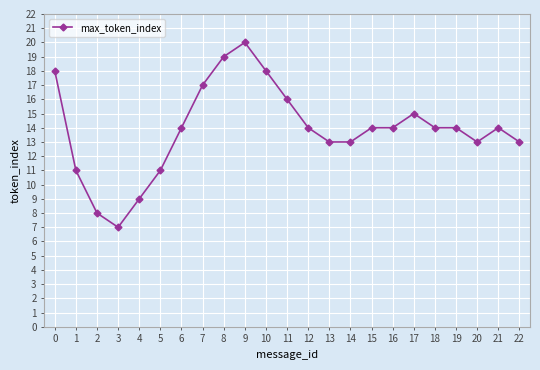

Reading left to right, transcribe all the data shown in this chart.

0=18	1=11	2=8	3=7	4=9	5=11	6=14	7=17	8=19	9=20	10=18	11=16	12=14	13=13	14=13	15=14	16=14	17=15	18=14	19=14	20=13	21=14	22=13